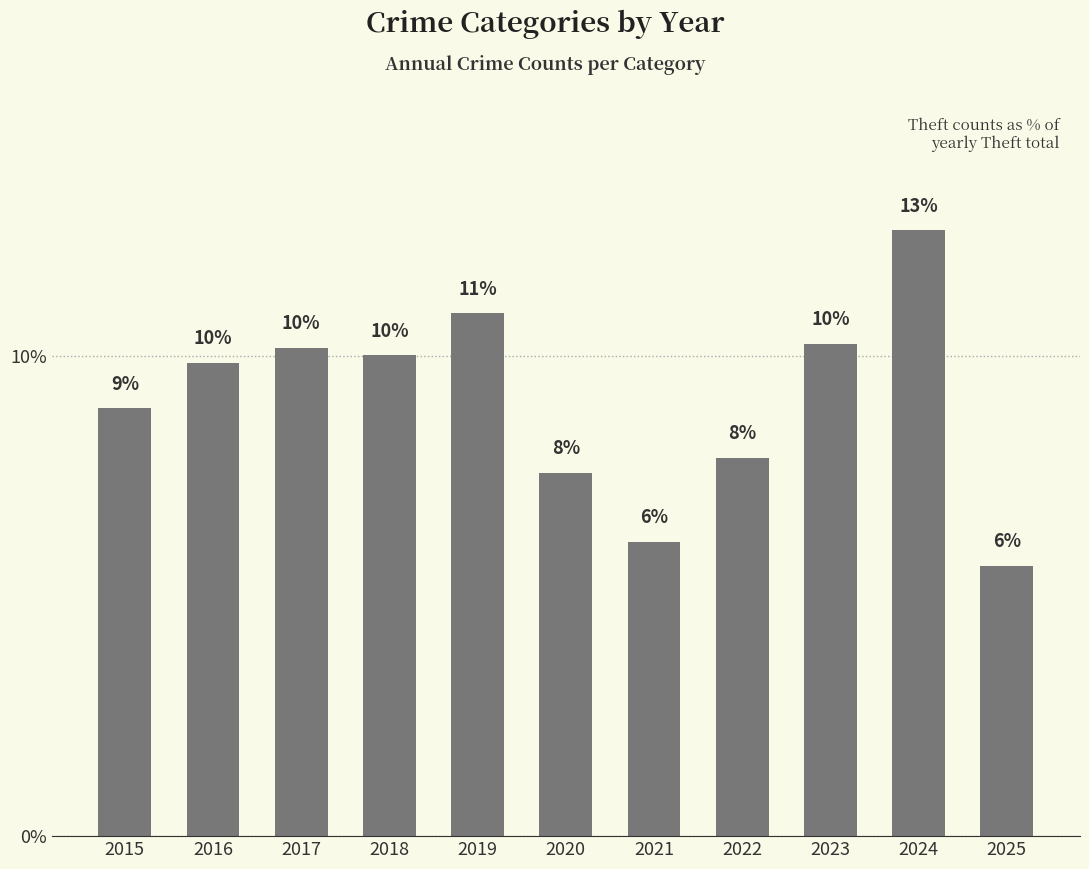

Does the chart contain any negative values?

No